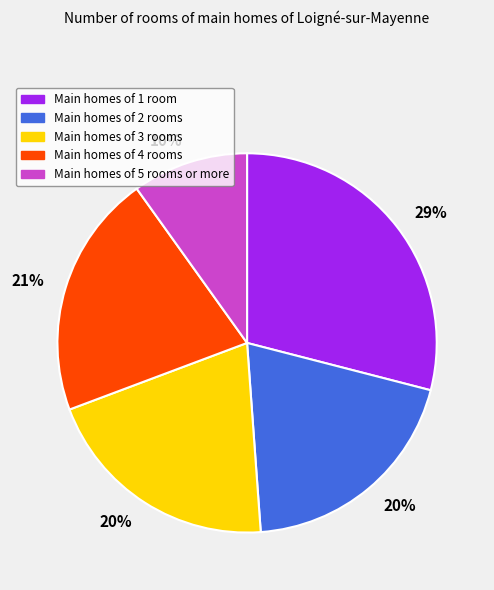

Which slice is the largest?

Main homes of 1 room